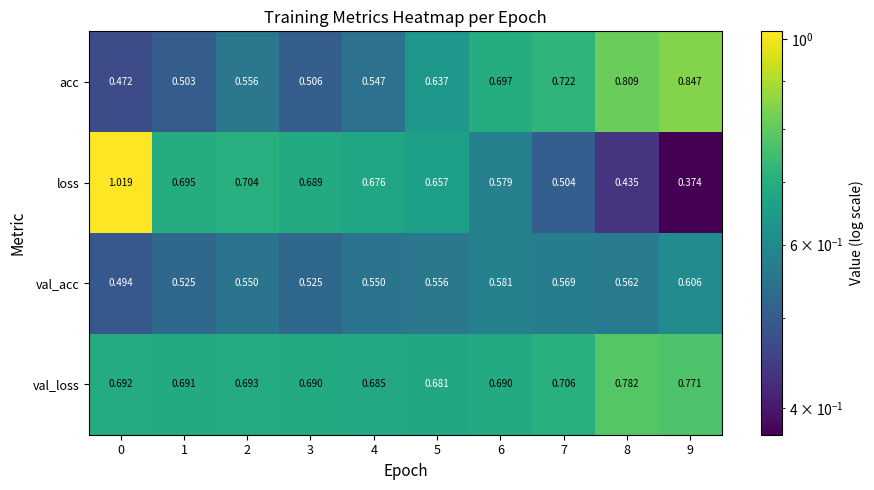

Rank the series by their maximum value, from lowest to highest.

val_acc, val_loss, acc, loss